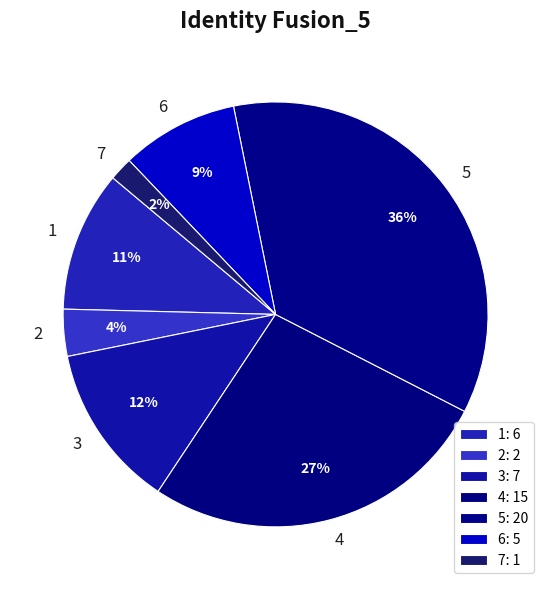

To the nearest percent, what percentage of the pie is 5?

36%